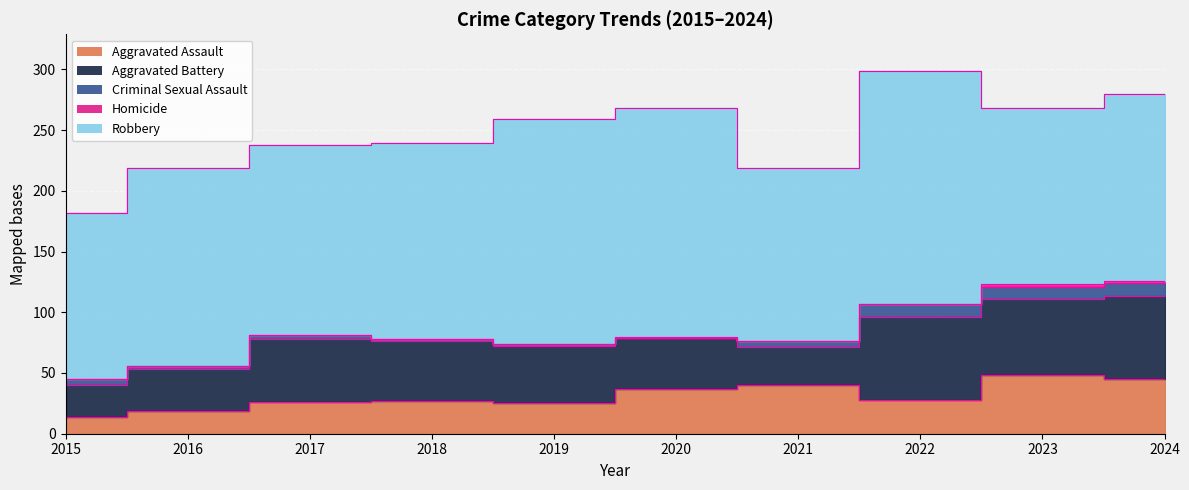

The Robbery series shows 326 at 2022. True or false?

False